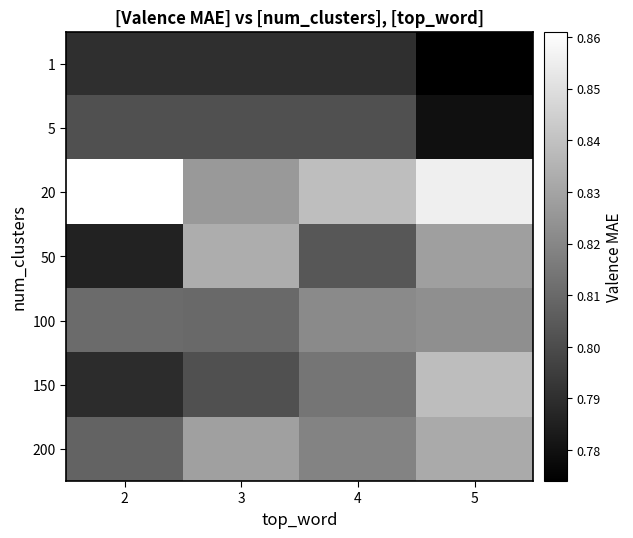

Reading left to right, transcribe all the data shown in this chart.

1: 2=0.8	3=0.8	4=0.8	5=0.8
5: 2=0.8	3=0.8	4=0.8	5=0.8
20: 2=0.9	3=0.8	4=0.8	5=0.9
50: 2=0.8	3=0.8	4=0.8	5=0.8
100: 2=0.8	3=0.8	4=0.8	5=0.8
150: 2=0.8	3=0.8	4=0.8	5=0.8
200: 2=0.8	3=0.8	4=0.8	5=0.8